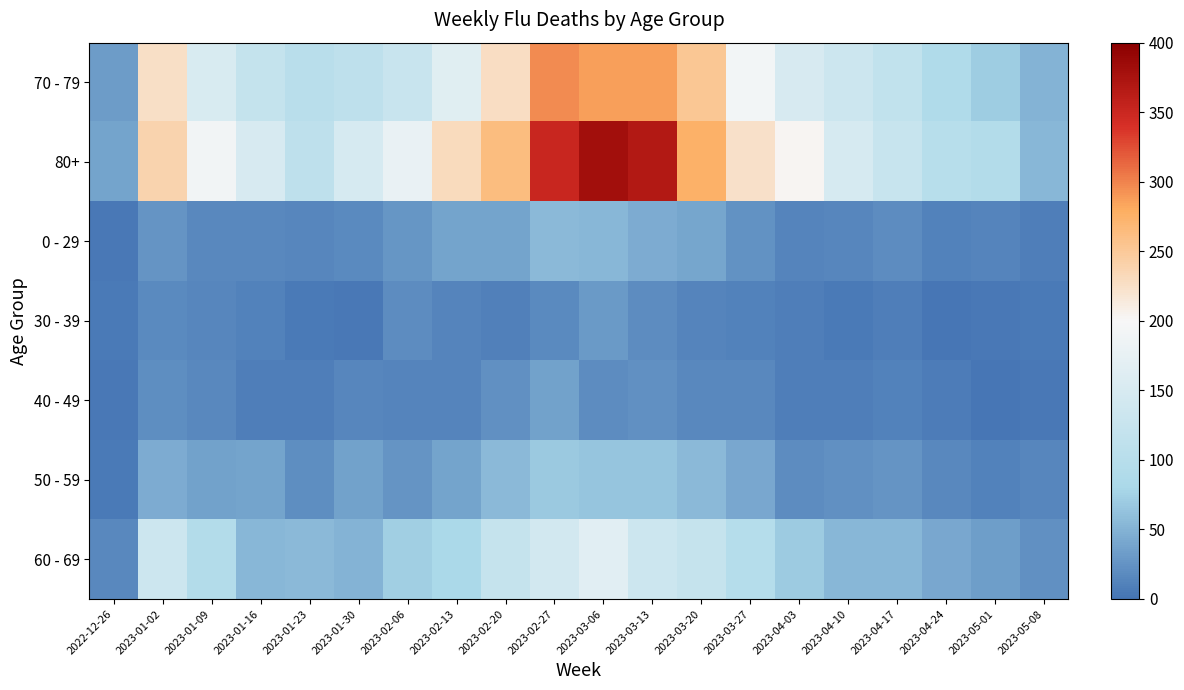

At which category is the sum across all series the highest?

2023-03-06